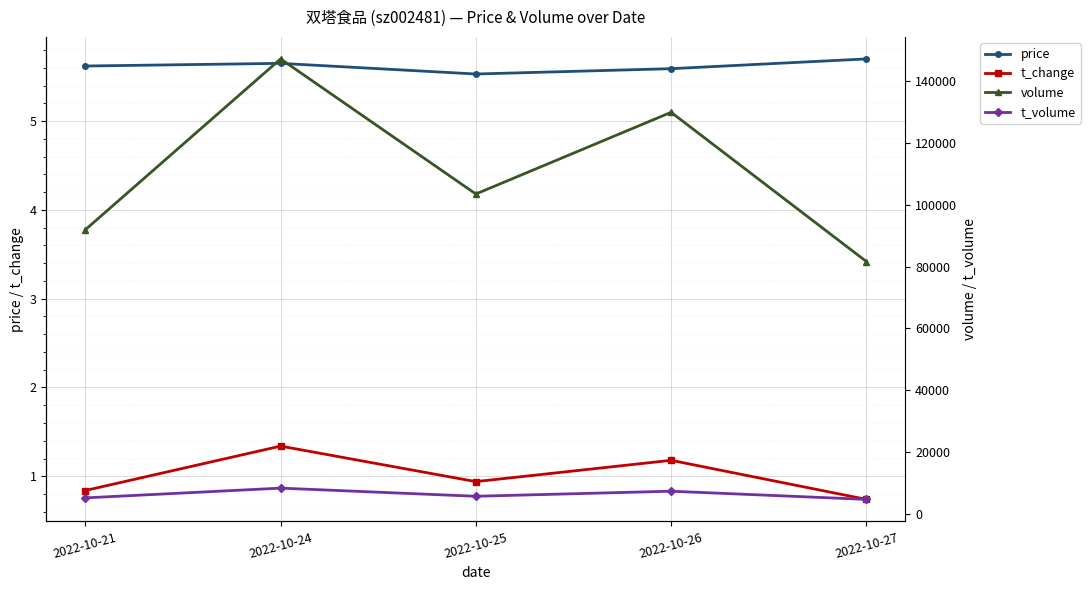

Is it true that t_change equals 1.2 at 2022-10-26?

True